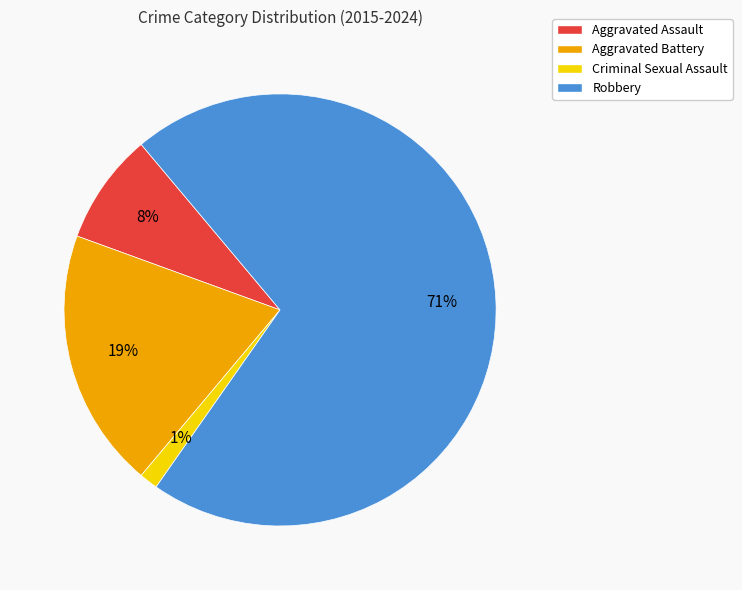

What is the ratio of the value at Aggravated Battery to the value at Robbery?

0.3